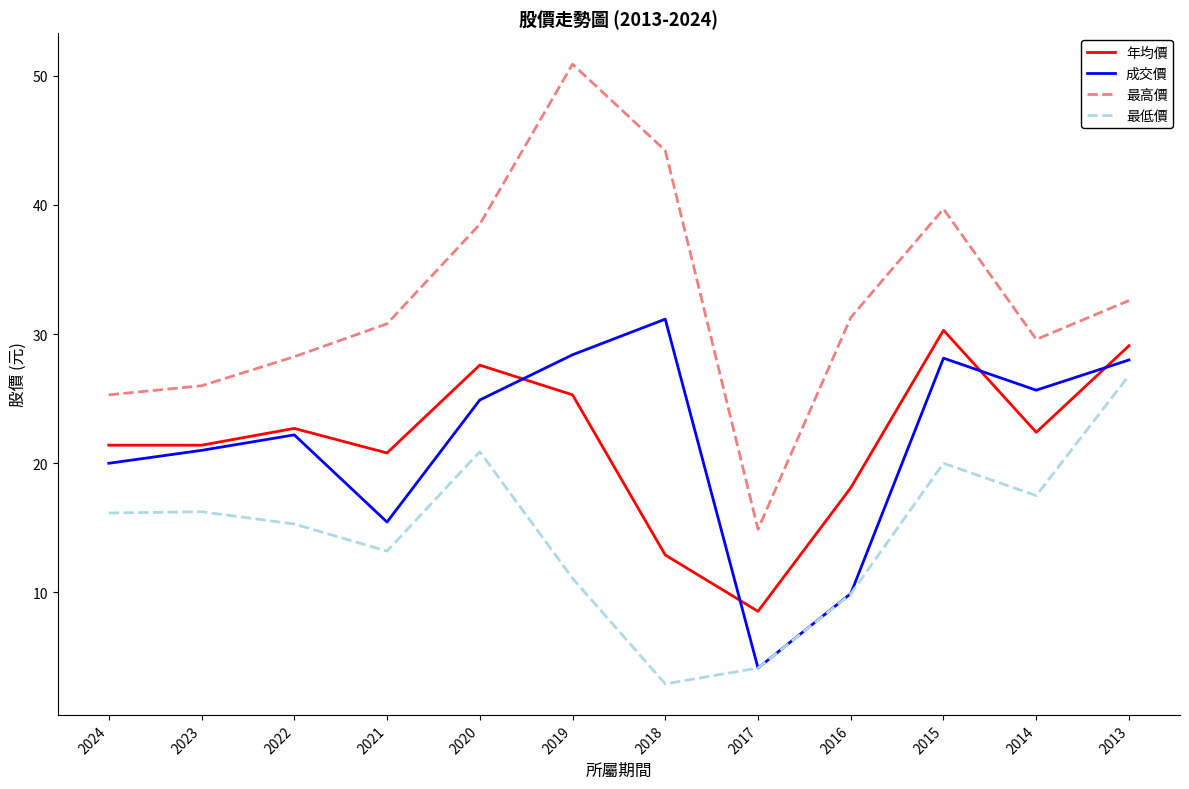

Rank the series at 2020 from lowest to highest value.

最低價, 成交價, 年均價, 最高價